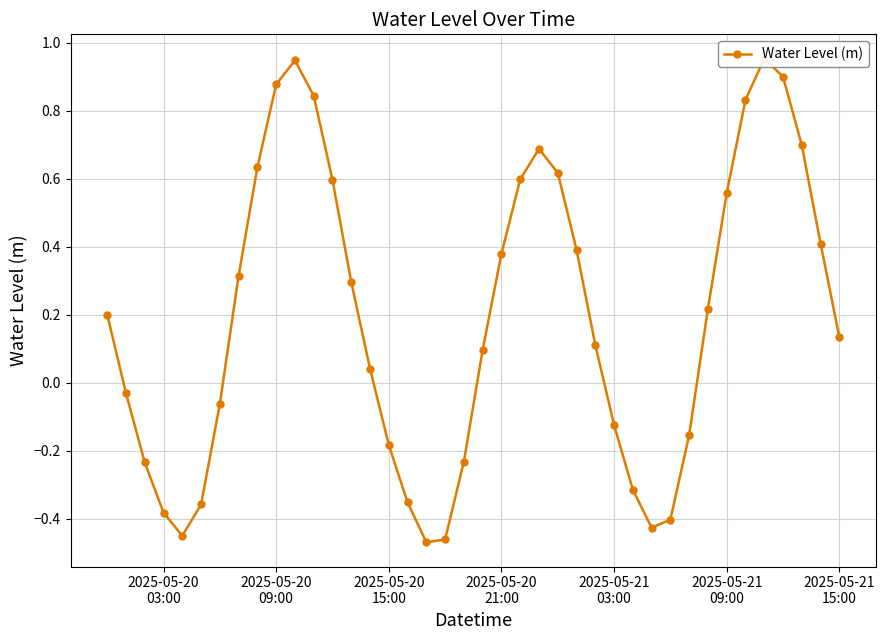

How many values are below zero?

16